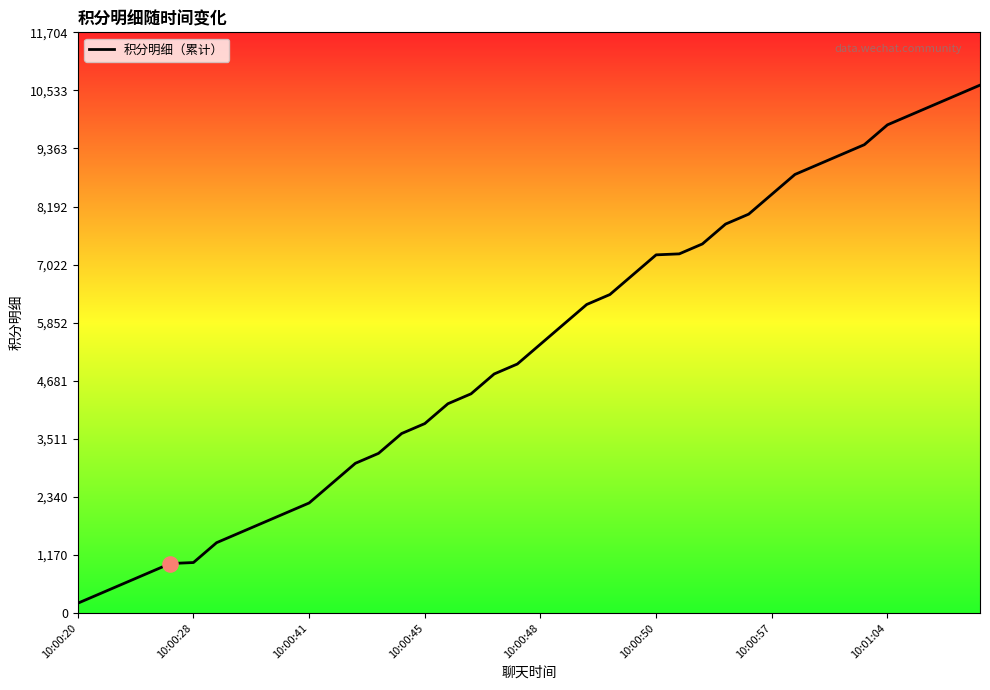

What is the difference between the maximum and minimum values?

10440